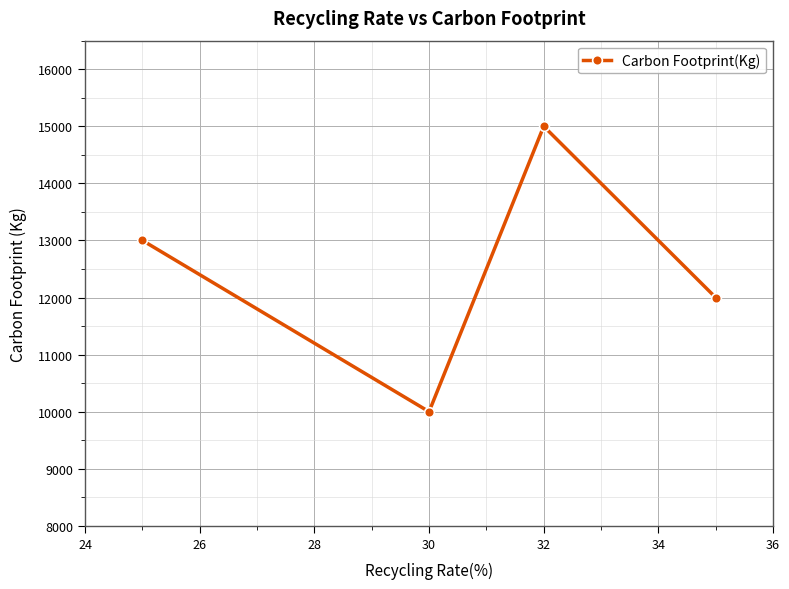

What is the value of the 3rd point from the left?

15000